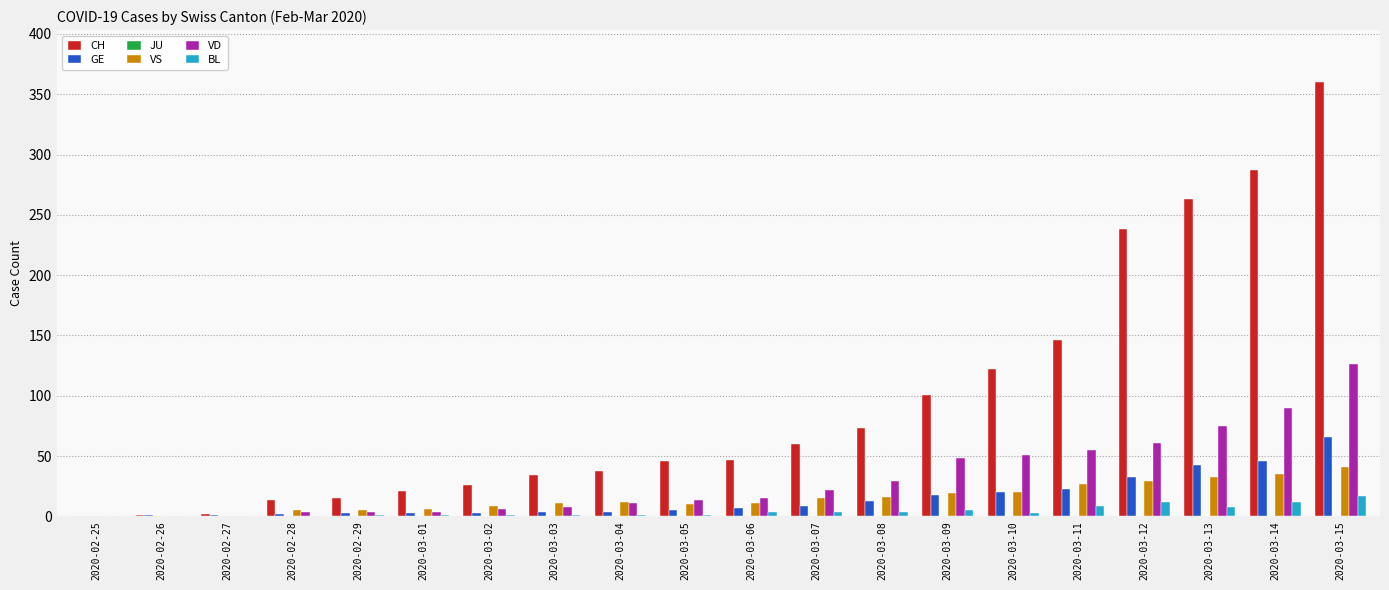

Which series has the largest total across all categories?

CH